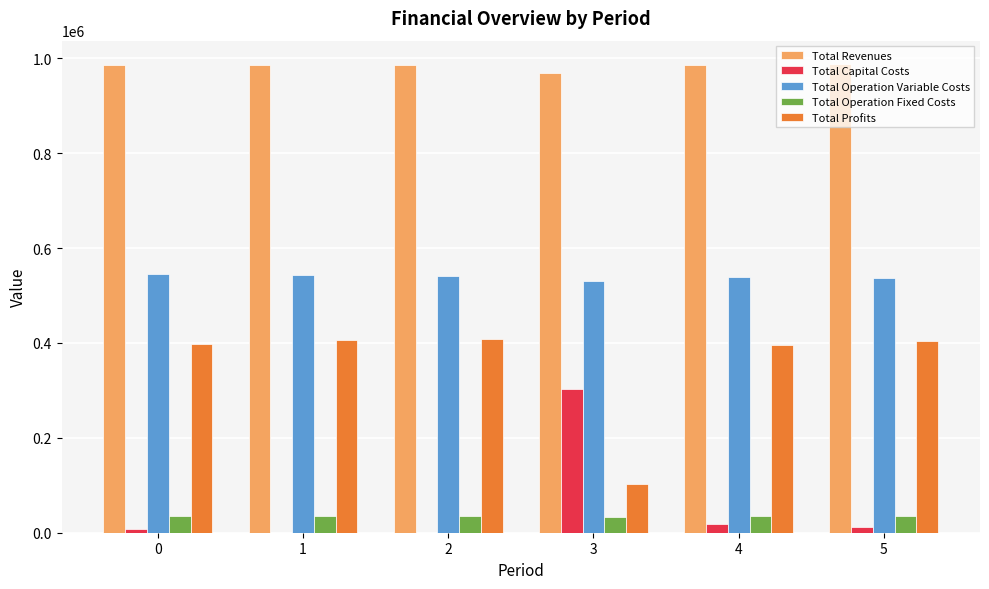

The Total Operation Fixed Costs series shows 34888.6 at 5. True or false?

True